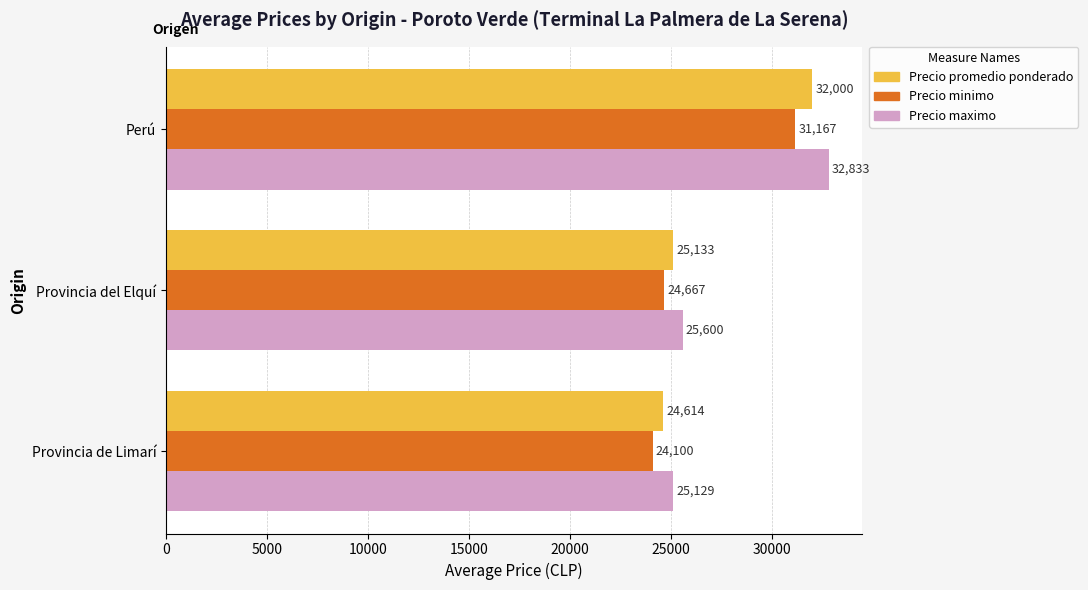

At which label is Precio promedio ponderado closest to 28307?

Provincia del Elquí